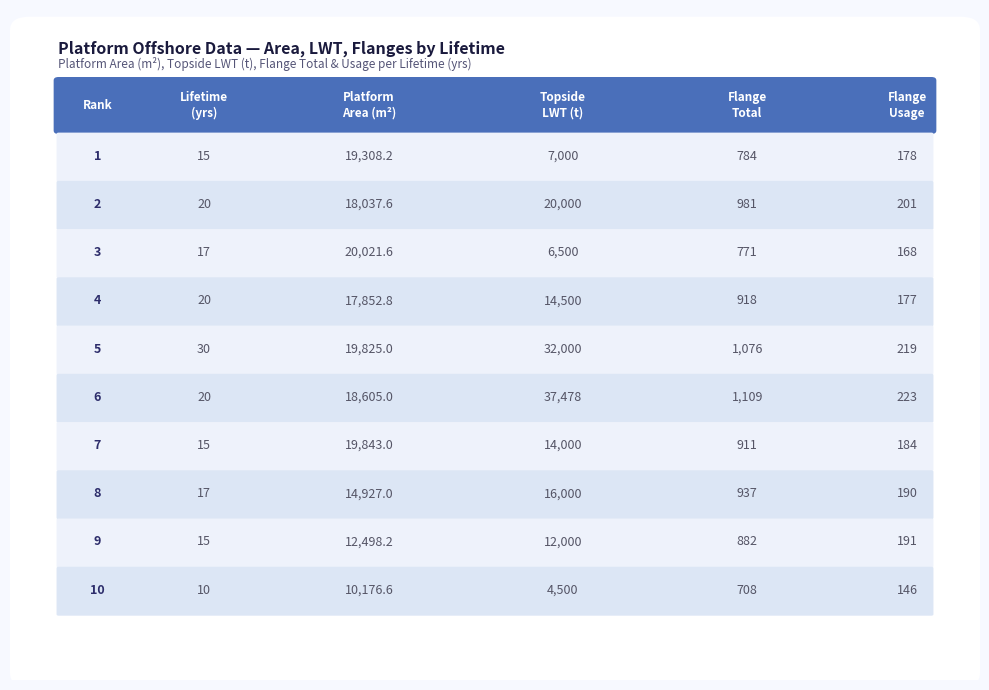

What is the difference between the second highest and second lowest values in the Topside_LWT series?

25500.0